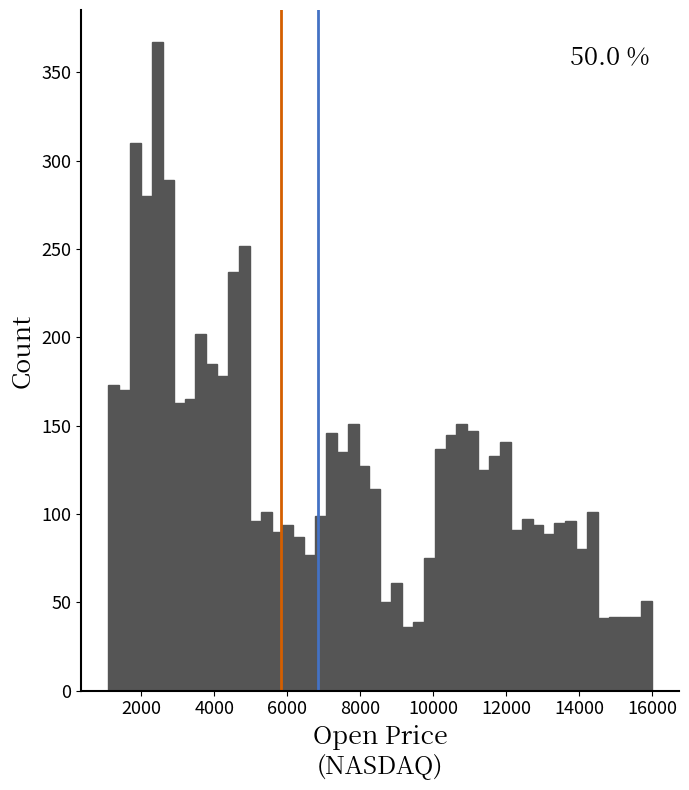

Read against the x-axis, roughly where is the centre of the tallest bar?

2400